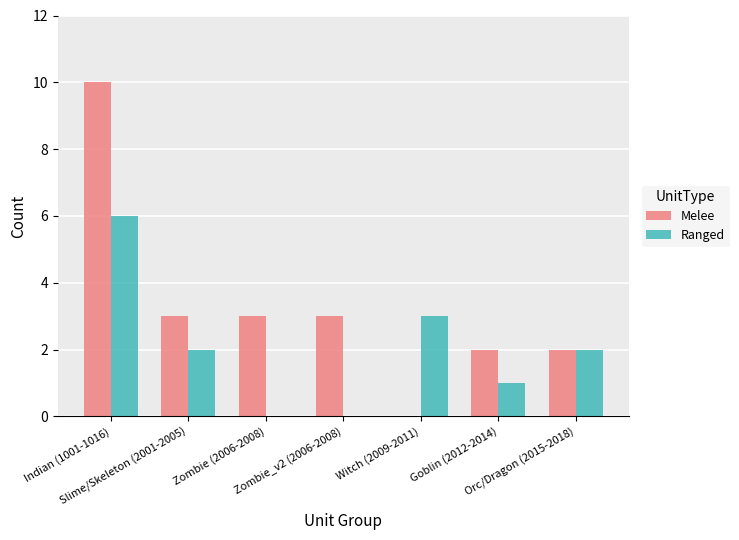

How many series are shown in this chart?

2